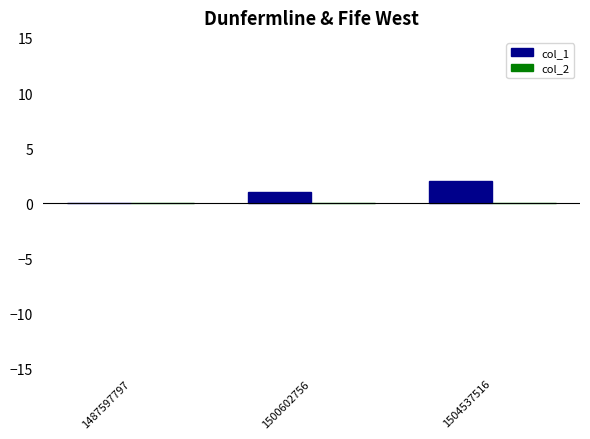

What is the change in value from 1487597797 to 1500602756?

+1